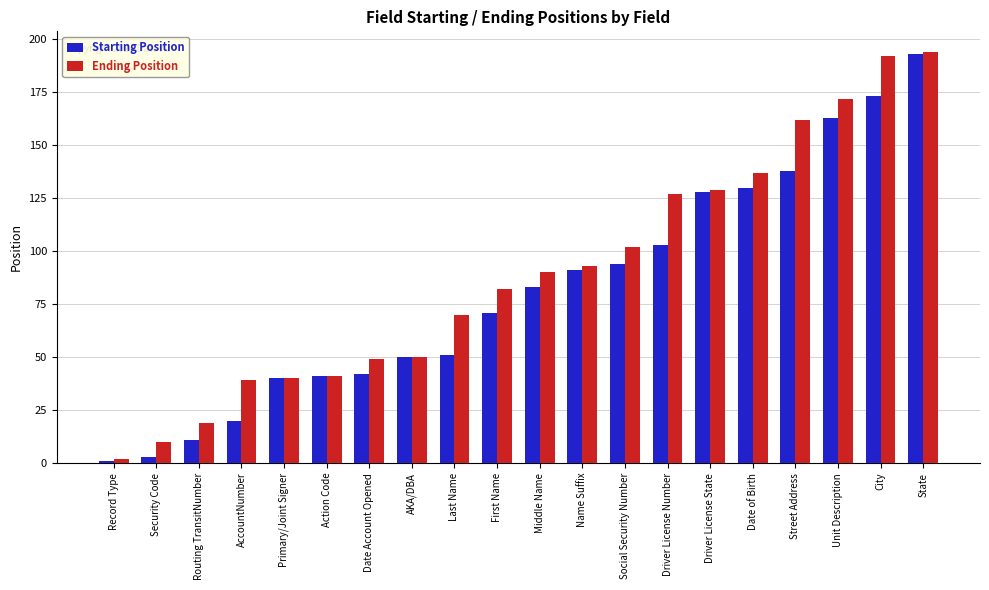

Reading right to left, transcribe all the data shown in this chart.

Starting Position: State=193	City=173	Unit Description=163	Street Address=138	Date of Birth=130	Driver License State=128	Driver License Number=103	Social Security Number=94	Name Suffix=91	Middle Name=83	First Name=71	Last Name=51	AKA/DBA=50	Date Account Opened=42	Action Code=41	Primary/Joint Signer=40	AccountNumber=20	Routing TransitNumber=11	Security Code=3	Record Type=1
Ending Position: State=194	City=192	Unit Description=172	Street Address=162	Date of Birth=137	Driver License State=129	Driver License Number=127	Social Security Number=102	Name Suffix=93	Middle Name=90	First Name=82	Last Name=70	AKA/DBA=50	Date Account Opened=49	Action Code=41	Primary/Joint Signer=40	AccountNumber=39	Routing TransitNumber=19	Security Code=10	Record Type=2